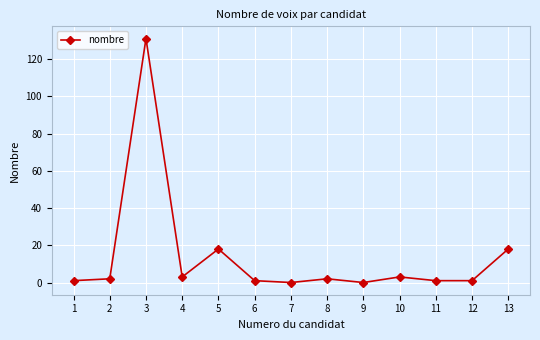

What is the ratio of the value at 5 to the value at 4?

6.0